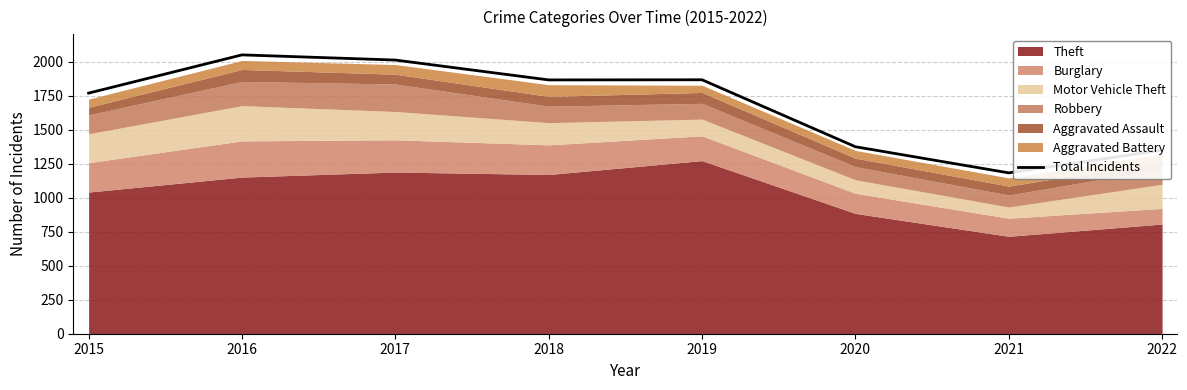

At which label does the data first exceed 1865?

2016